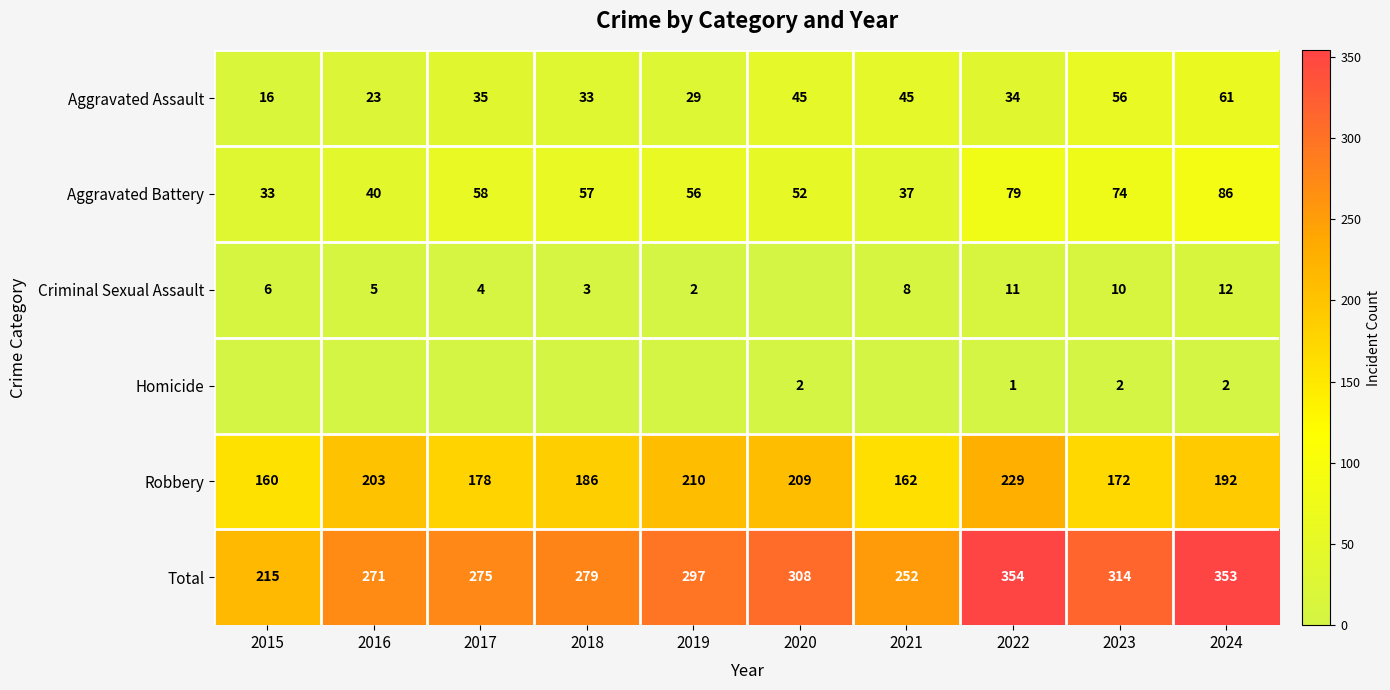

Is the value of Total at 2023 greater than the value of Aggravated Battery at 2021?

Yes